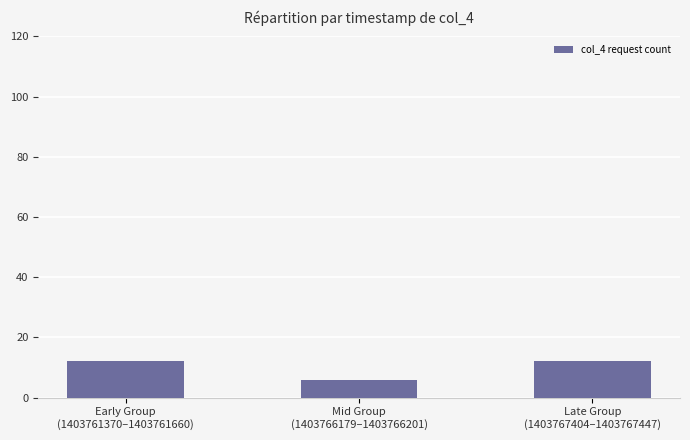

What is the ratio of the value at Early Group
(1403761370–1403761660) to the value at Late Group
(1403767404–1403767447)?

1.0